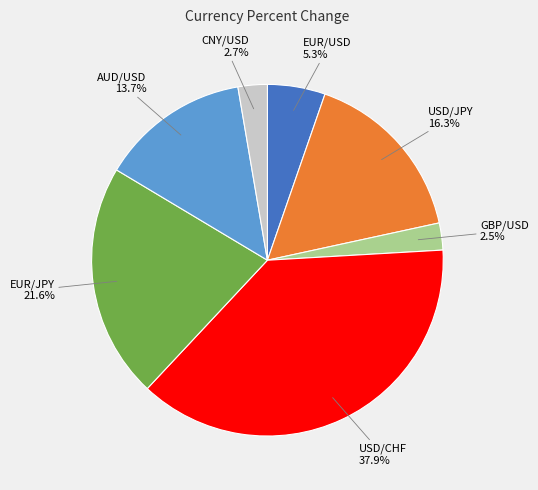

True or false: CNY/USD accounts for 10% of the total.

False